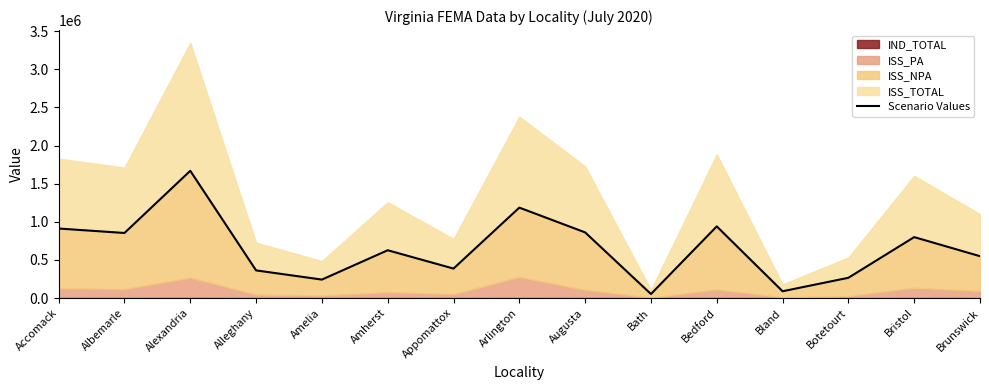

Approximately how many times larger is the value at Bath compared to Alleghany?

0.1